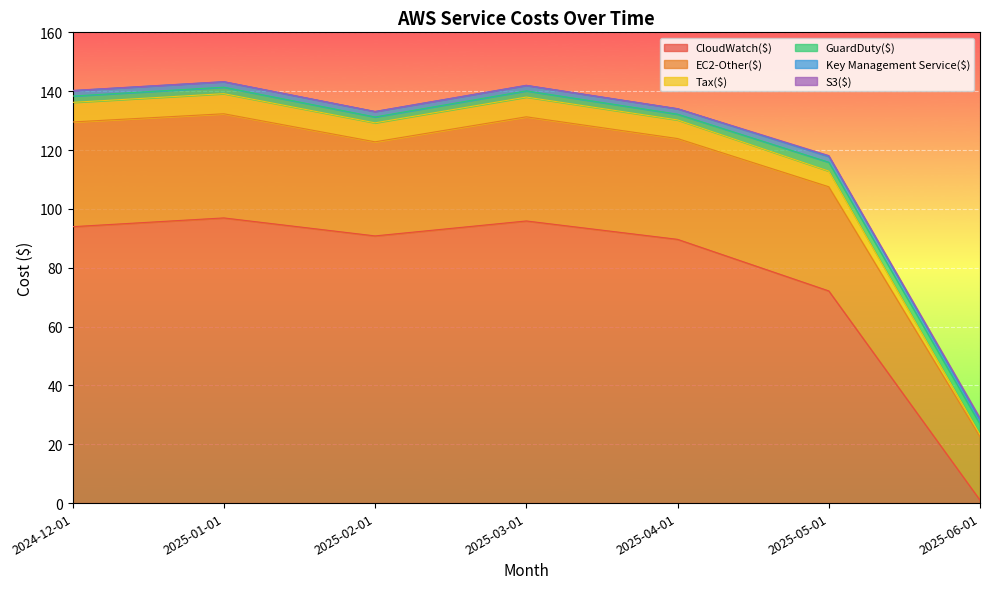

What is the difference between the maximum and minimum values in the Key Management Service($) series?

0.5